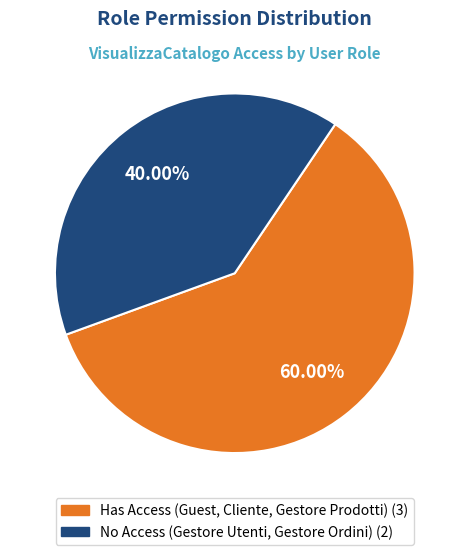

Is there a majority slice in this chart?

Yes